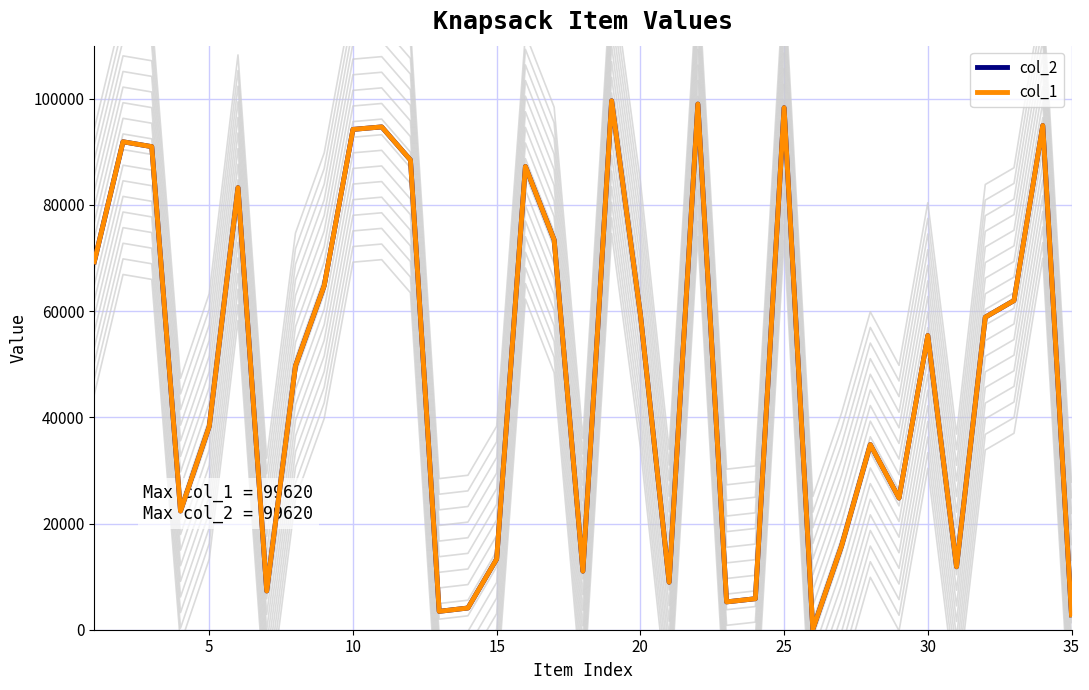

What is the smallest value displayed?

82